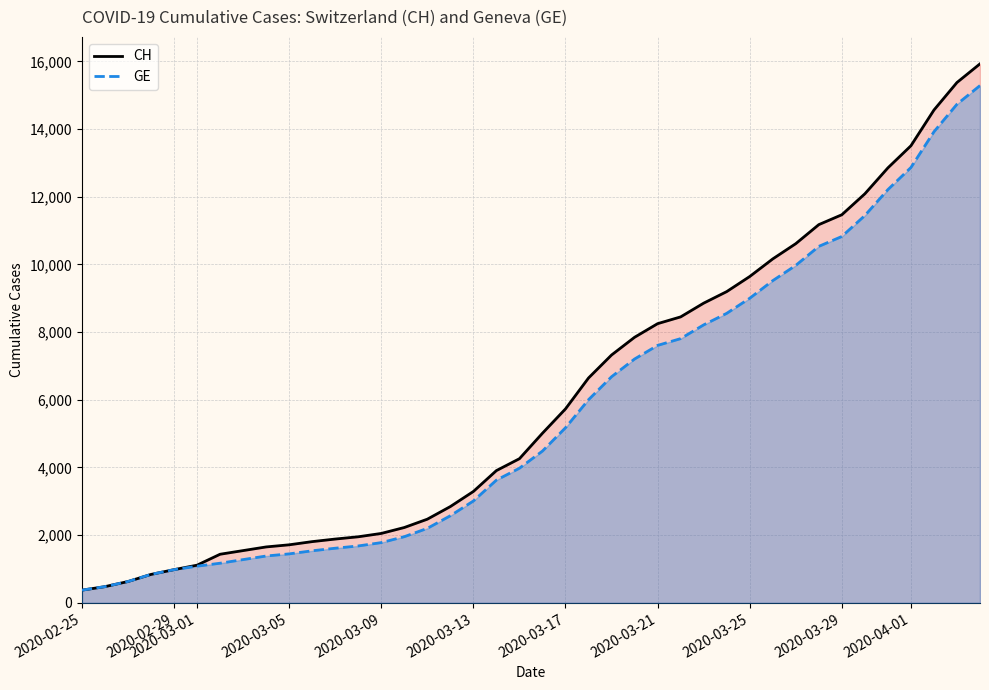

Which series has the largest range (max minus min)?

CH